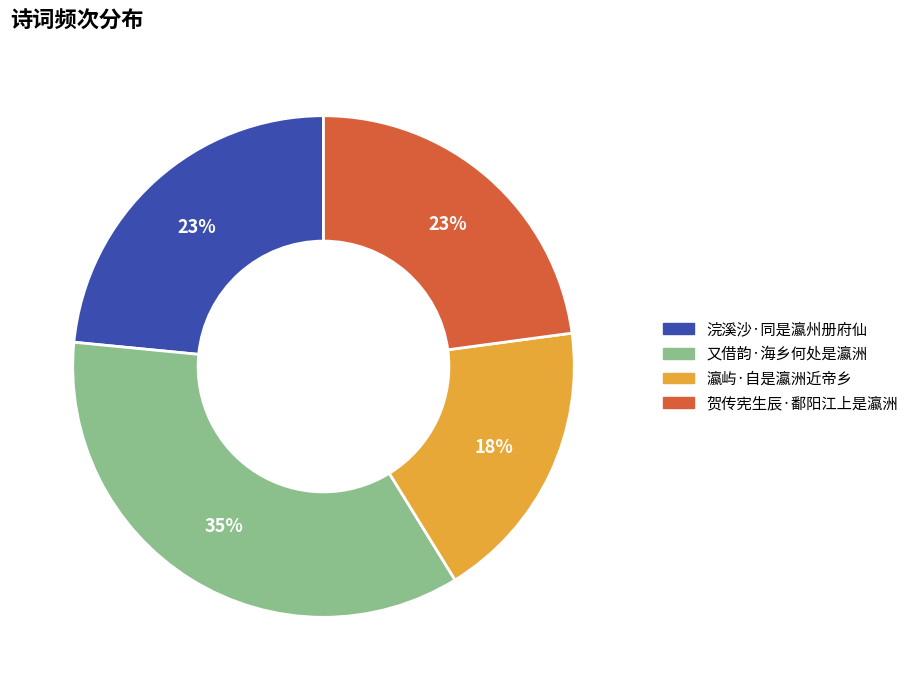

How many segments does this pie chart have?

4